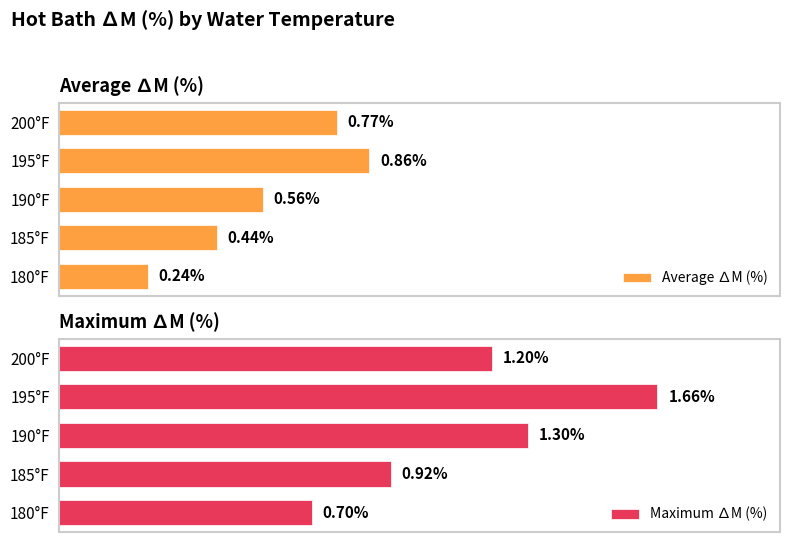

The value of Average ∆M (%) at 190°F is 1.0. True or false?

False